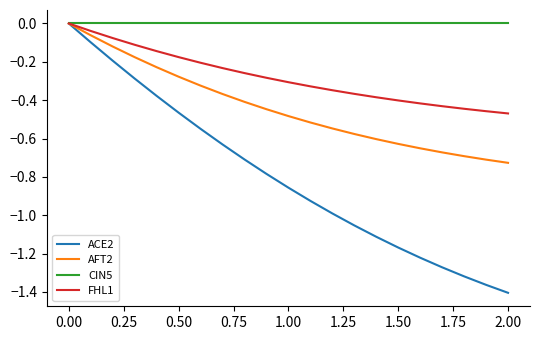

Rank the series by their average value, from highest to lowest.

CIN5, FHL1, AFT2, ACE2